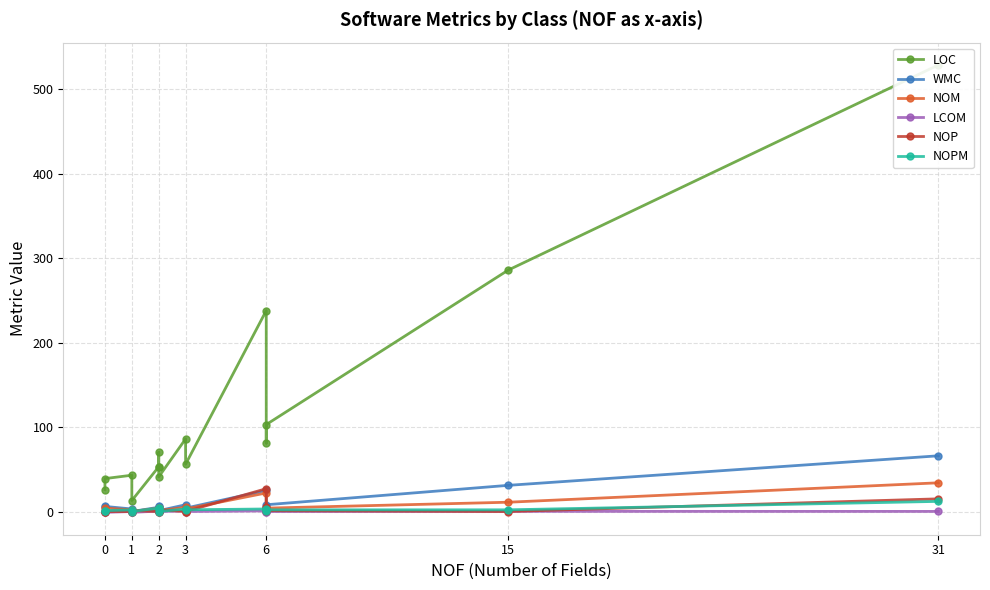

What is the value of the LOC point at the 2nd from the left?

39.0